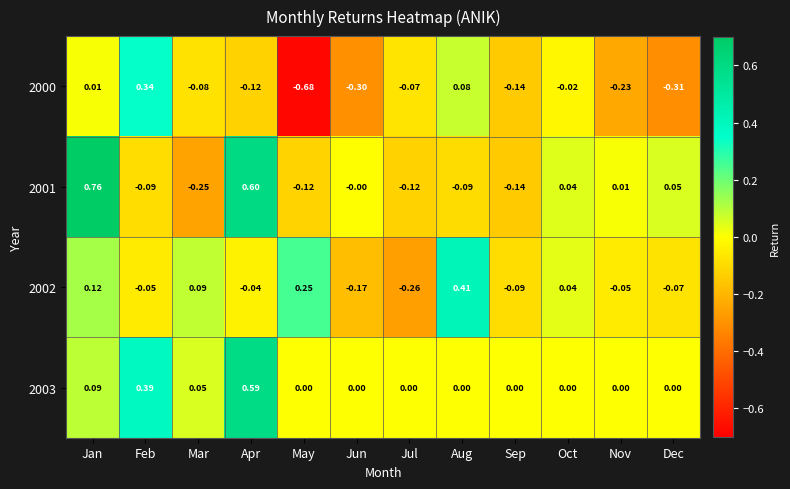

Where does the 2001 series first go above 0?

Jan